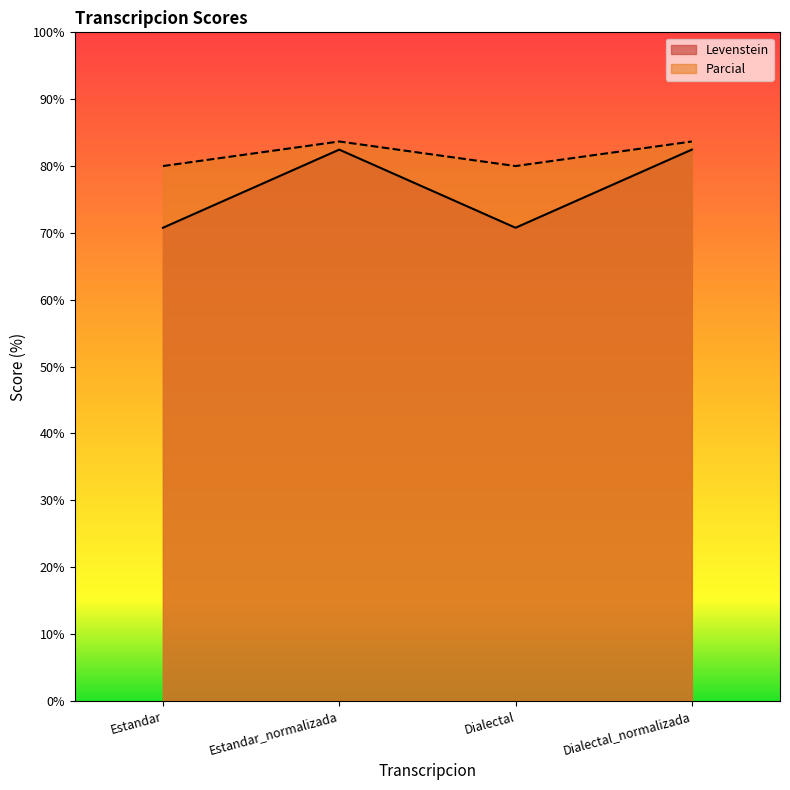

What is the average value of the Levenstein series?

76.6